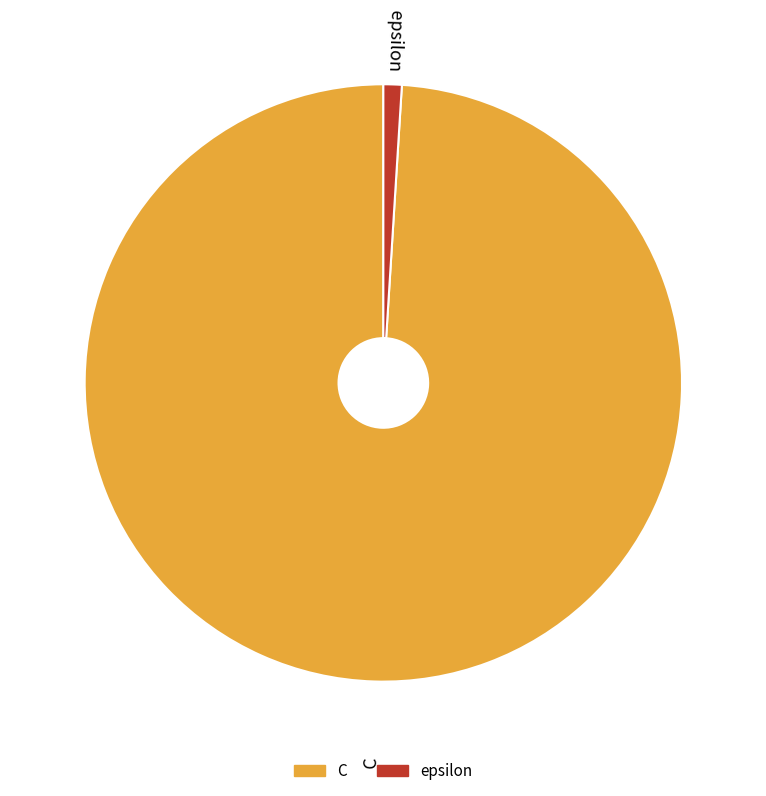

Combined, do C and epsilon account for over 50%?

Yes